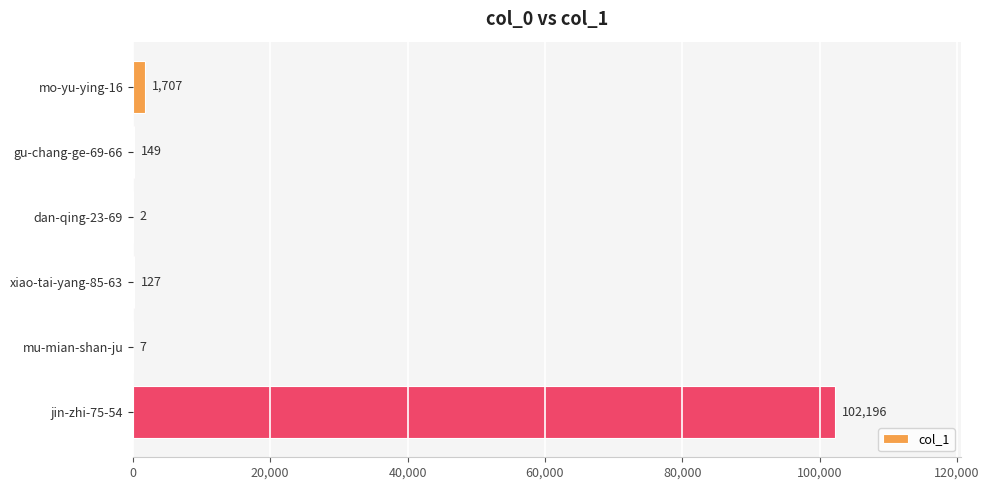

How many distinct data groups are displayed?

1